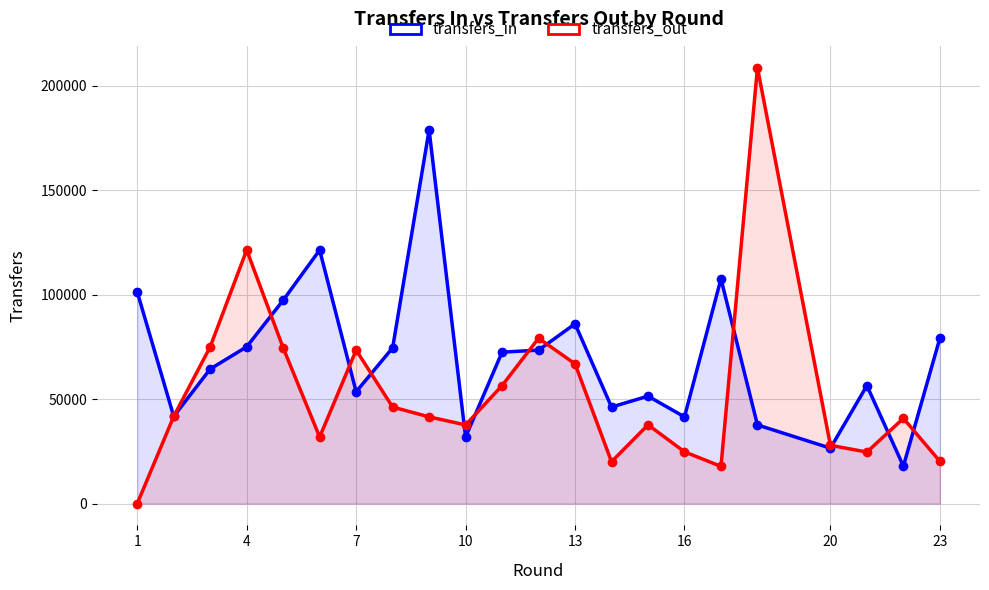

What is the difference between the maximum and second lowest values in the transfers_in series?

152317